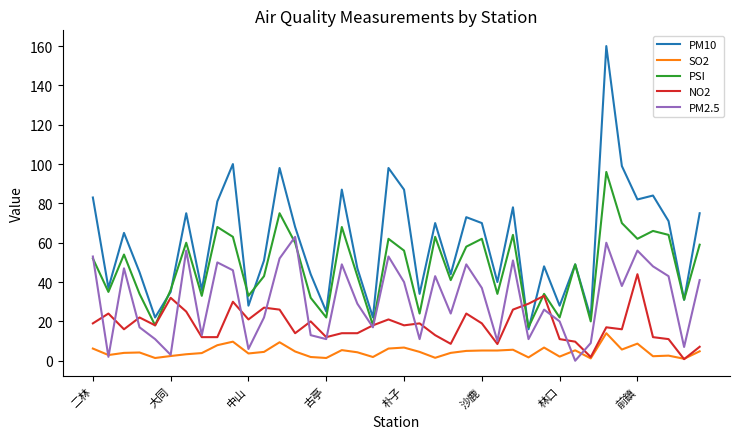

What is the difference between the second highest and minimum values in the PSI series?

58.0